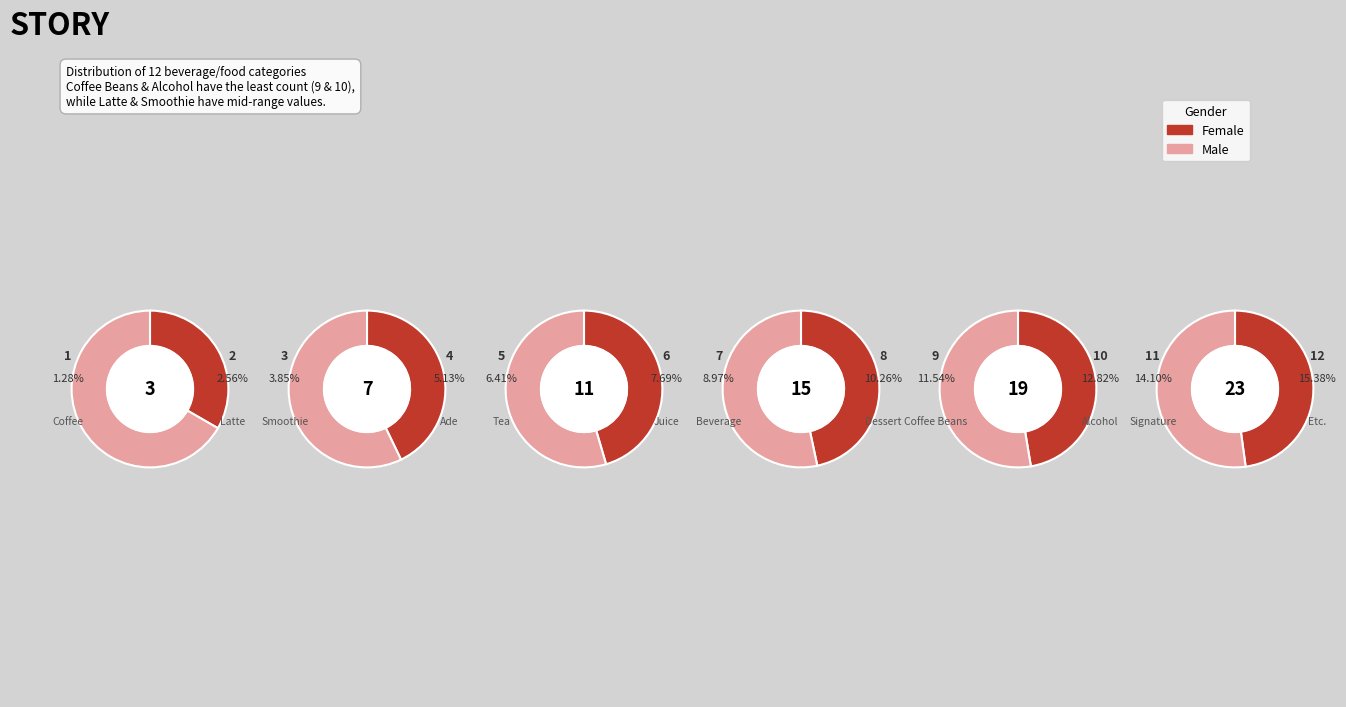

What portion of the pie excludes Smoothie?

96.2%